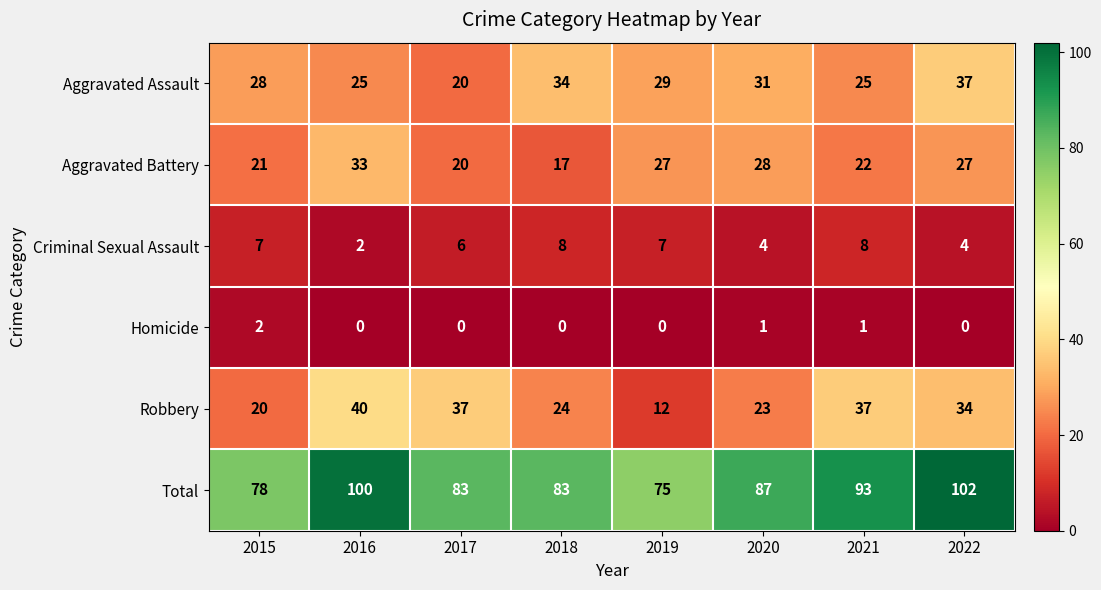

At which category is the sum across all series the highest?

2022